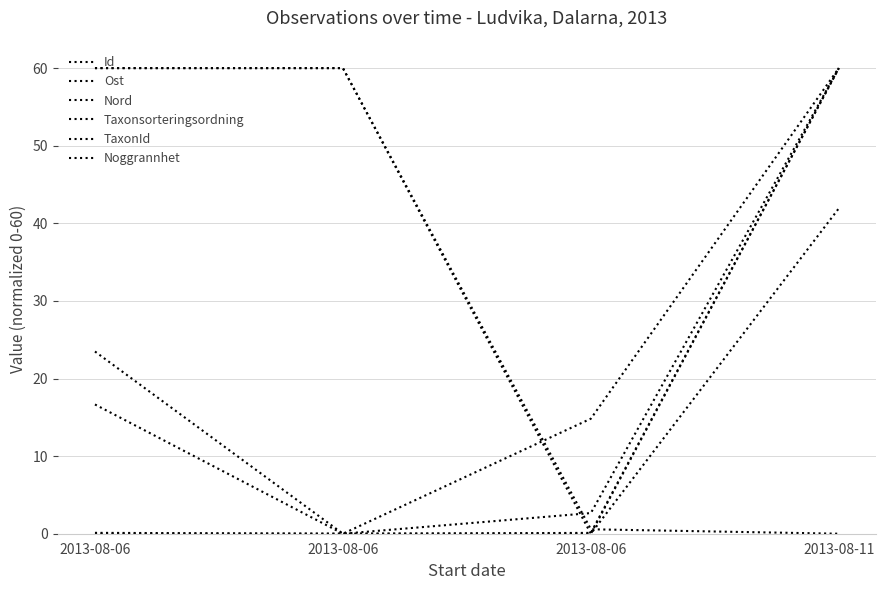

In Id, how many points are lower than both neighbors (excluding endpoints)?

1